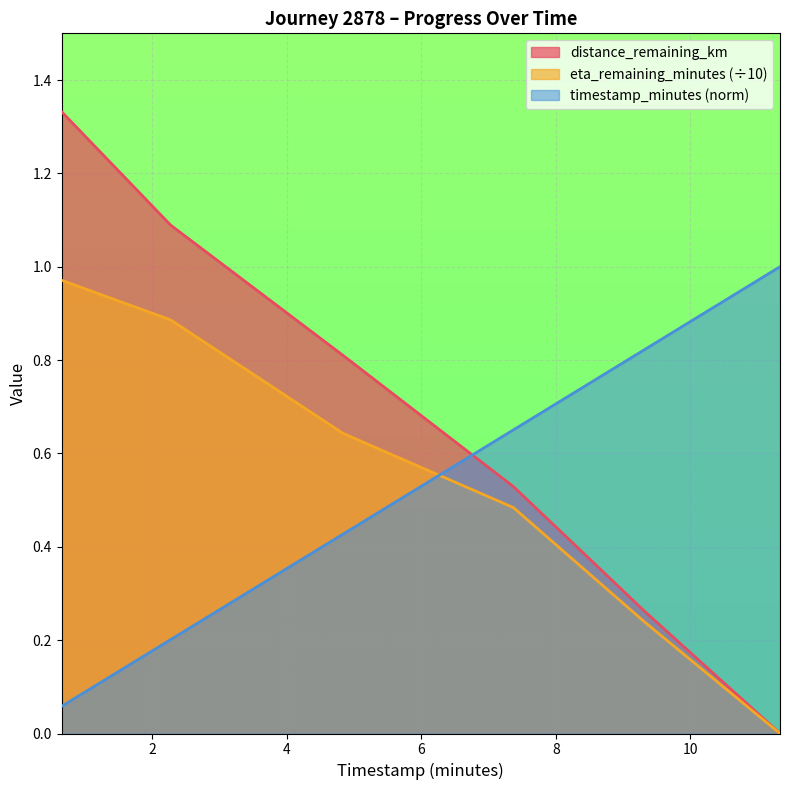

True or false: timestamp_minutes and distance_remaining_km intersect in this chart.

True